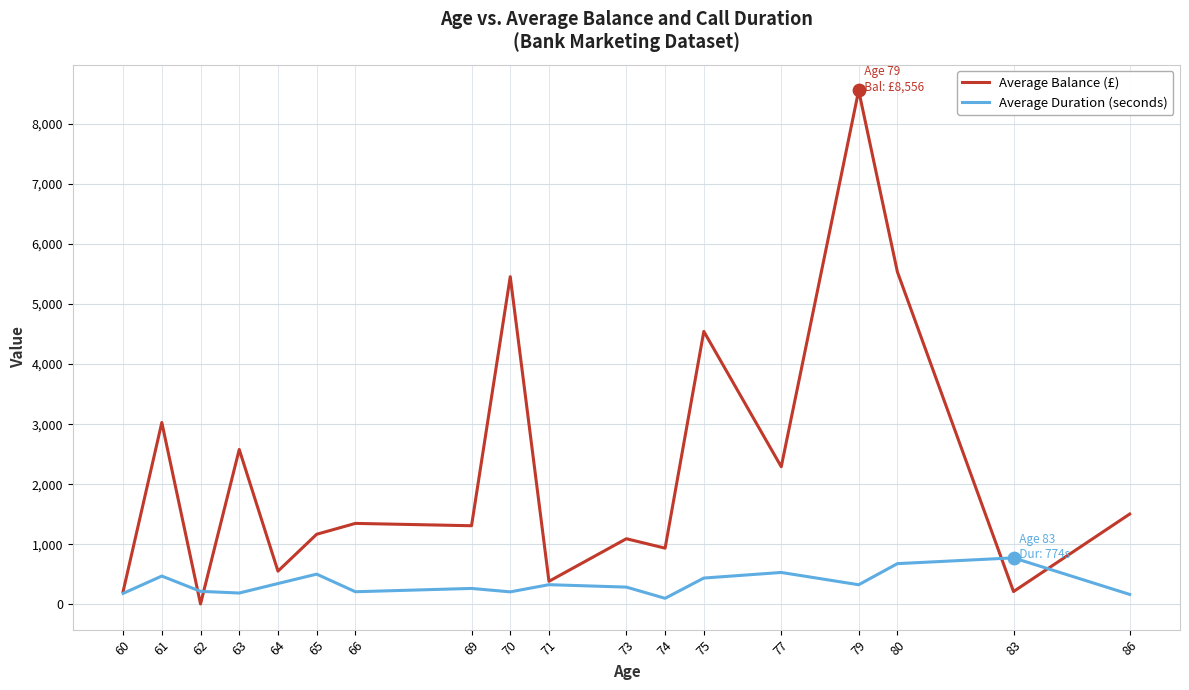

At how many categories does at least one series exceed 5405?

3